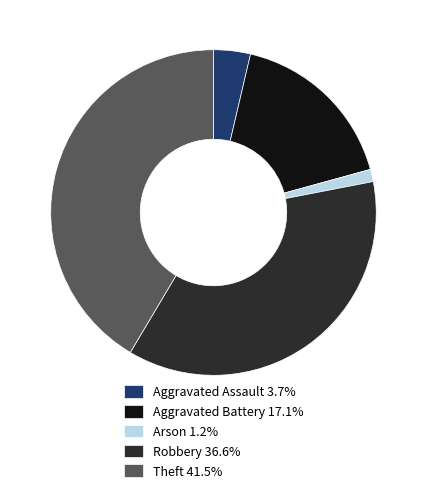

How many segments does this pie chart have?

5